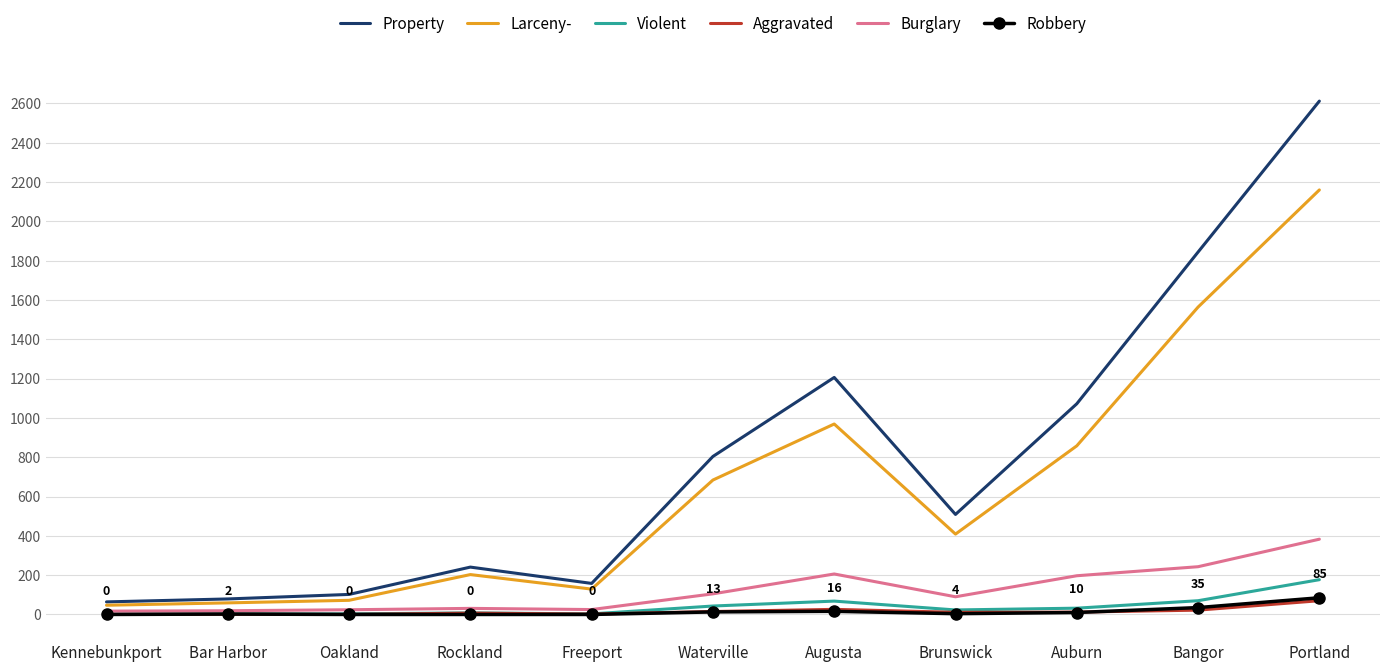

Which series has the largest total across all categories?

Property